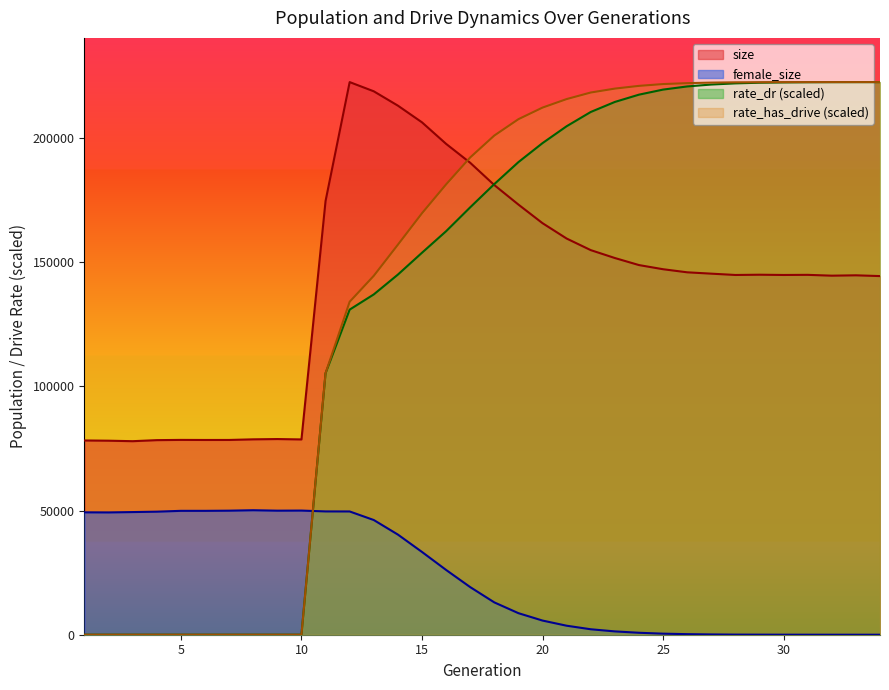

True or false: rate_has_drive has more than 0 points higher than both neighbors.

False